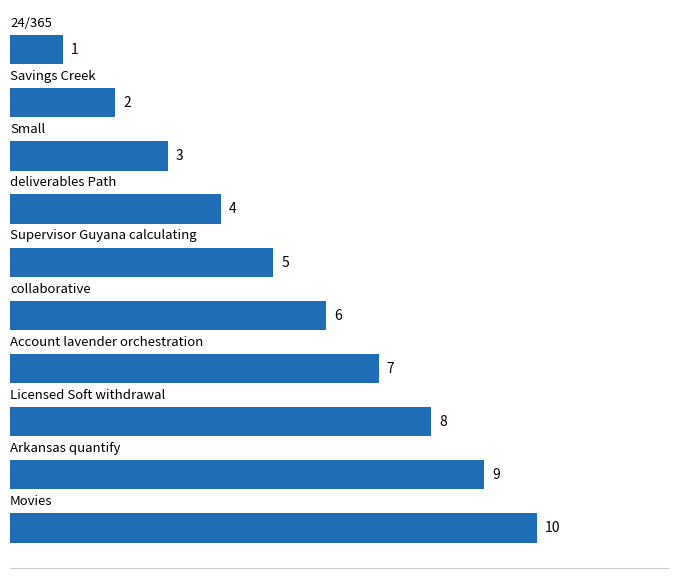

What is the difference between the maximum and minimum values?

9